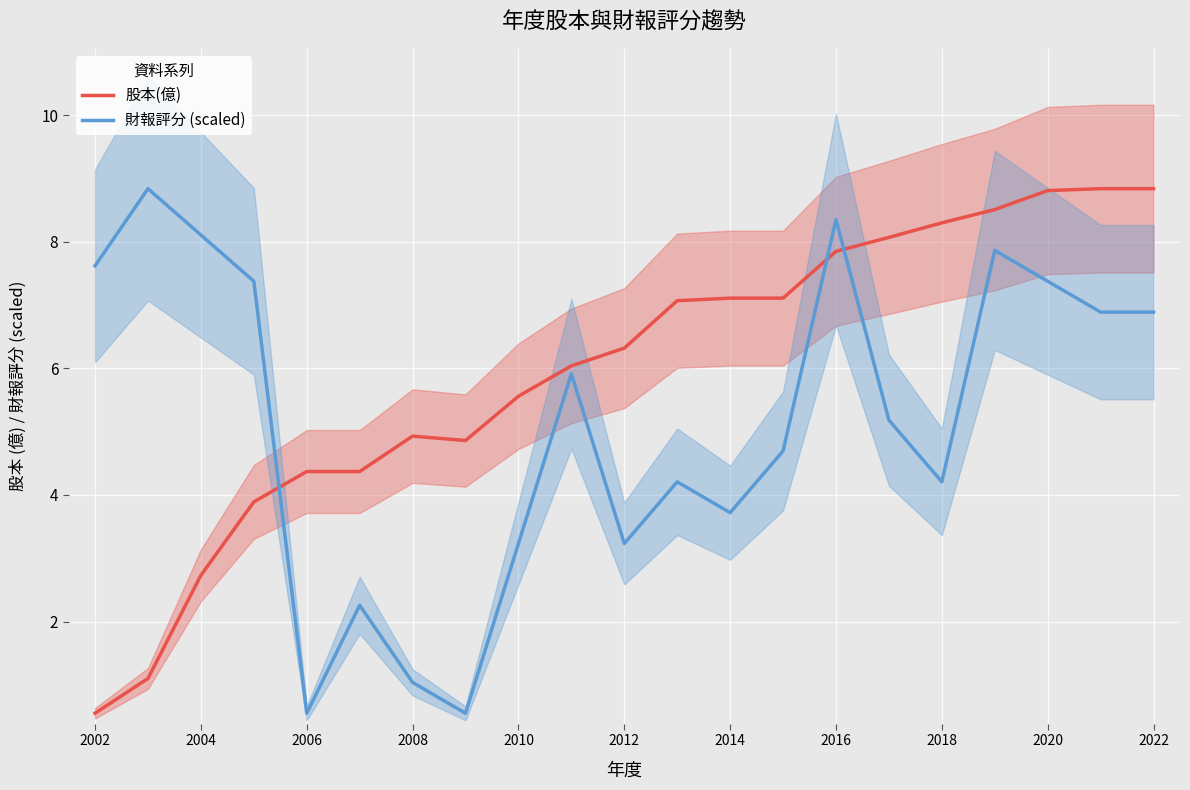

At which label does 股本(億) reach its minimum?

2002